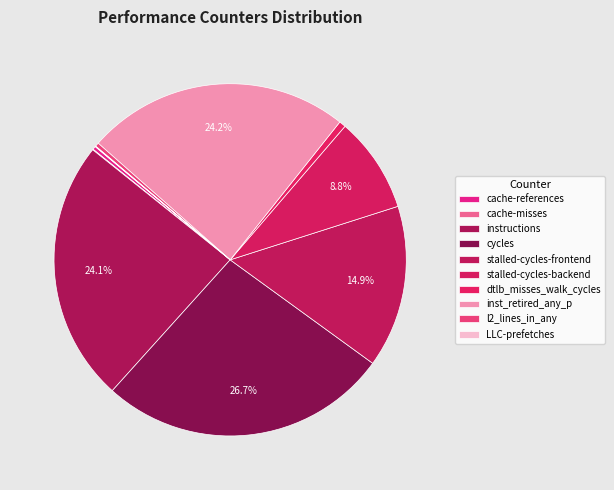

To the nearest percent, what is the difference between the dtlb_misses_walk_cycles and inst_retired_any_p slice percentages?

24%